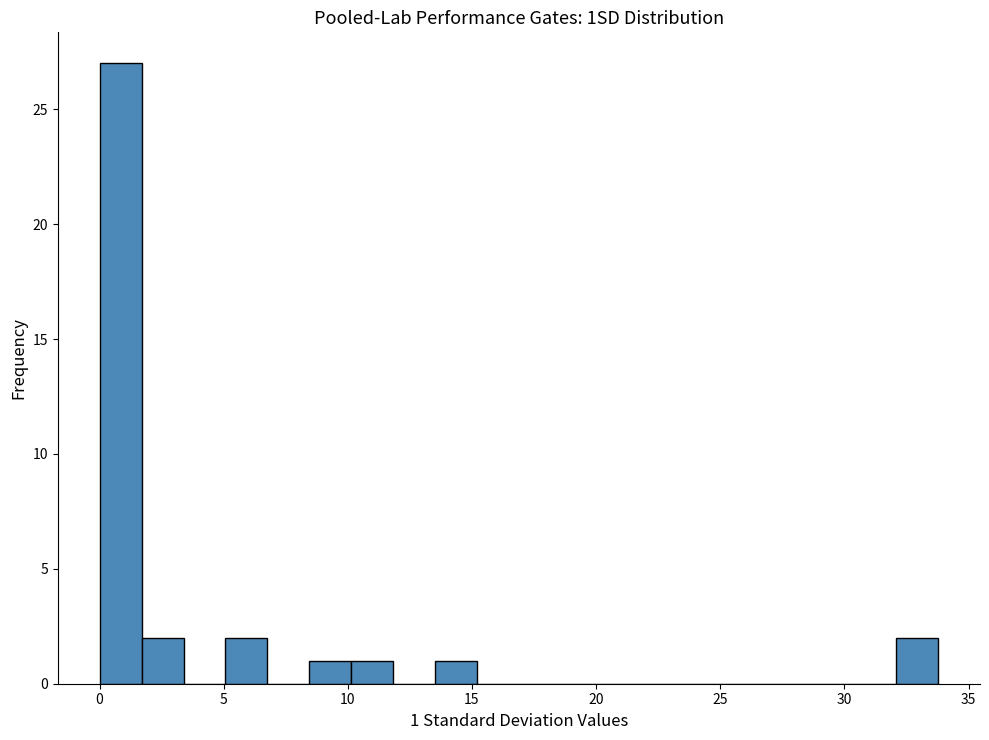

Around what value on the x-axis is the tallest bar? Give the approximate position of its centre, as read against the axis.

1.0